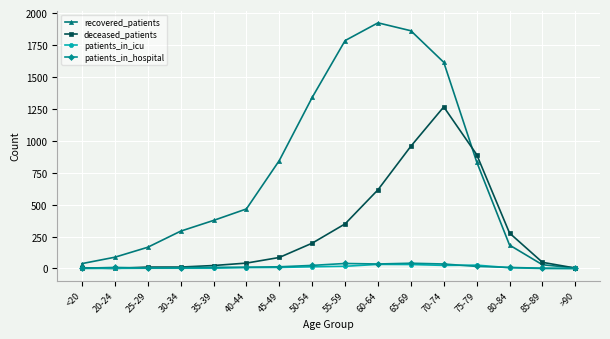

True or false: deceased_patients and recovered_patients intersect in this chart.

True